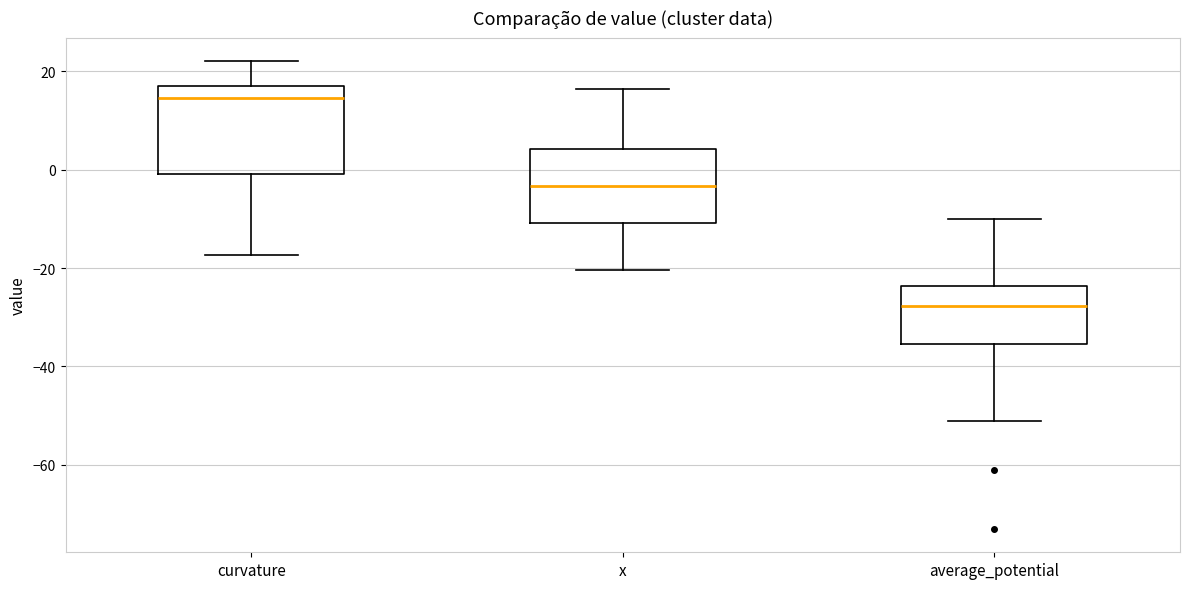

Reading left to right, transcribe this box plot: for each box, give where its median line is, the range the box spans, and where its two whiskers end, as read against the y-axis. The values are not printed on the chart, so give them approximately, as read against the axis.

curvature: median 14, box 0 to 18, whiskers -18 to 22
x: median -4, box -10 to 4, whiskers -20 to 16
average_potential: median -28, box -36 to -24, whiskers -52 to -10